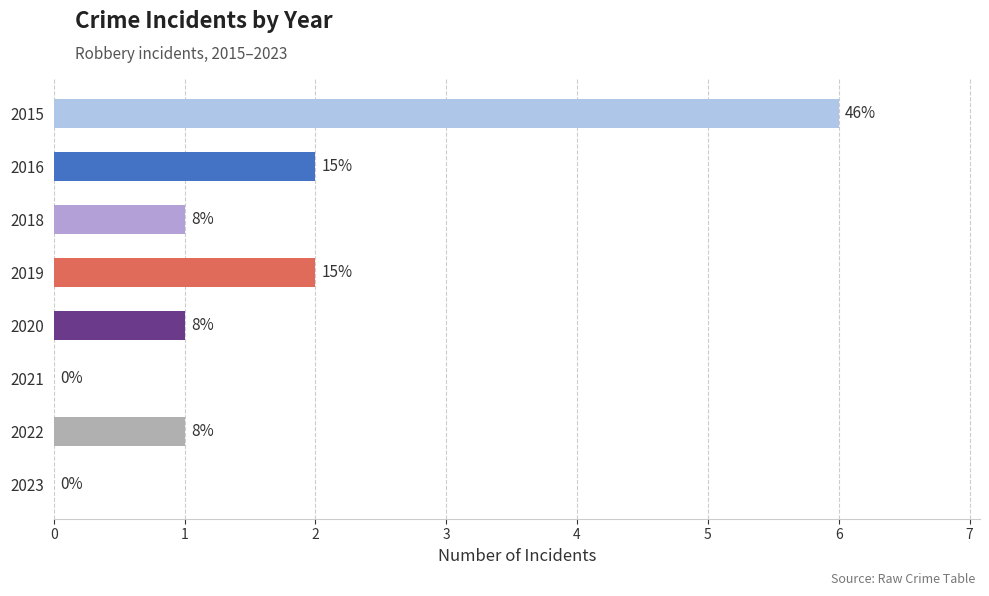

Rank the categories by value from highest to lowest.

2015, 2016, 2019, 2018, 2020, 2022, 2021, 2023